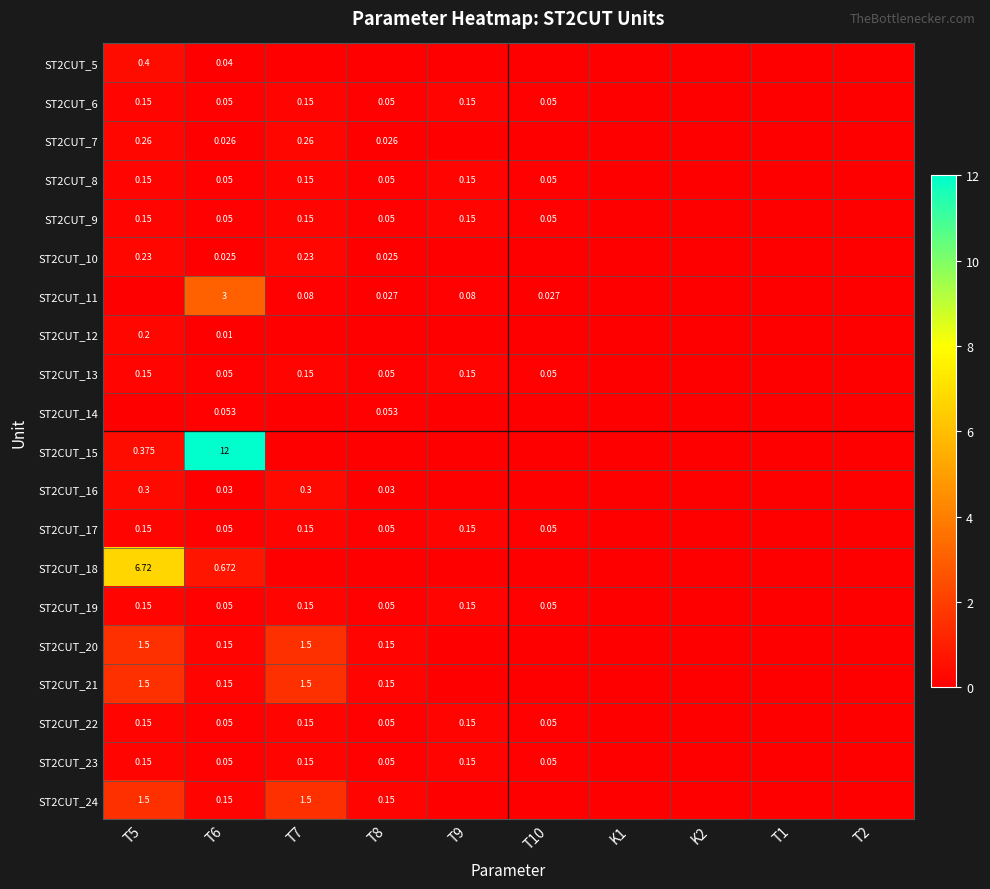

True or false: ST2CUT_16 has a value of 0.2 at K1.

False